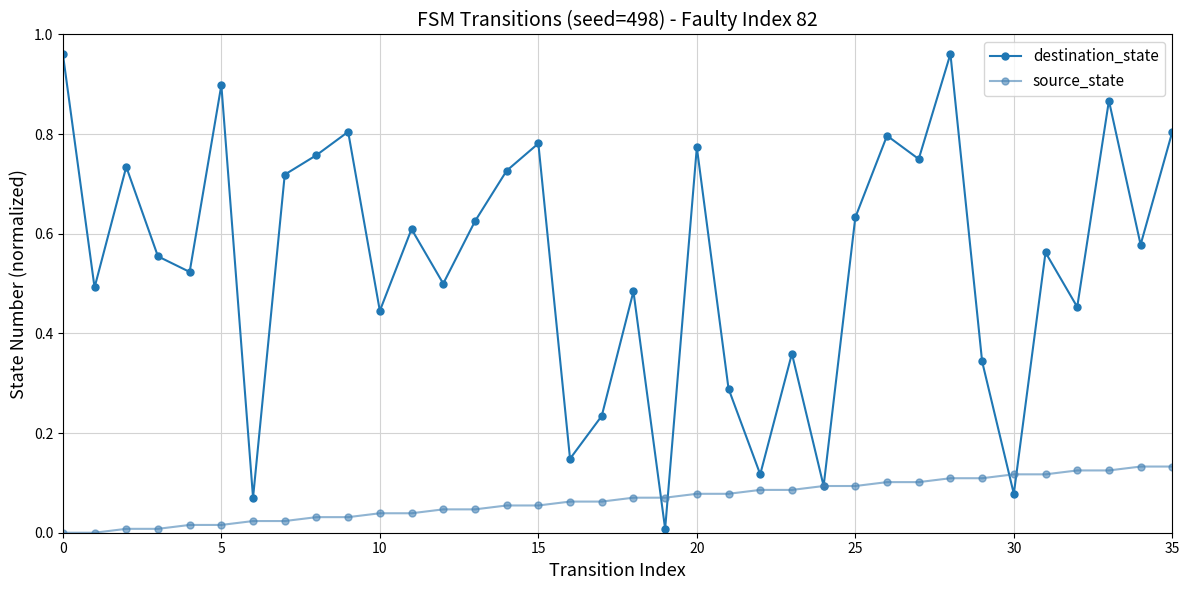

List the series in order of their overall mean, lowest first.

source_state, destination_state